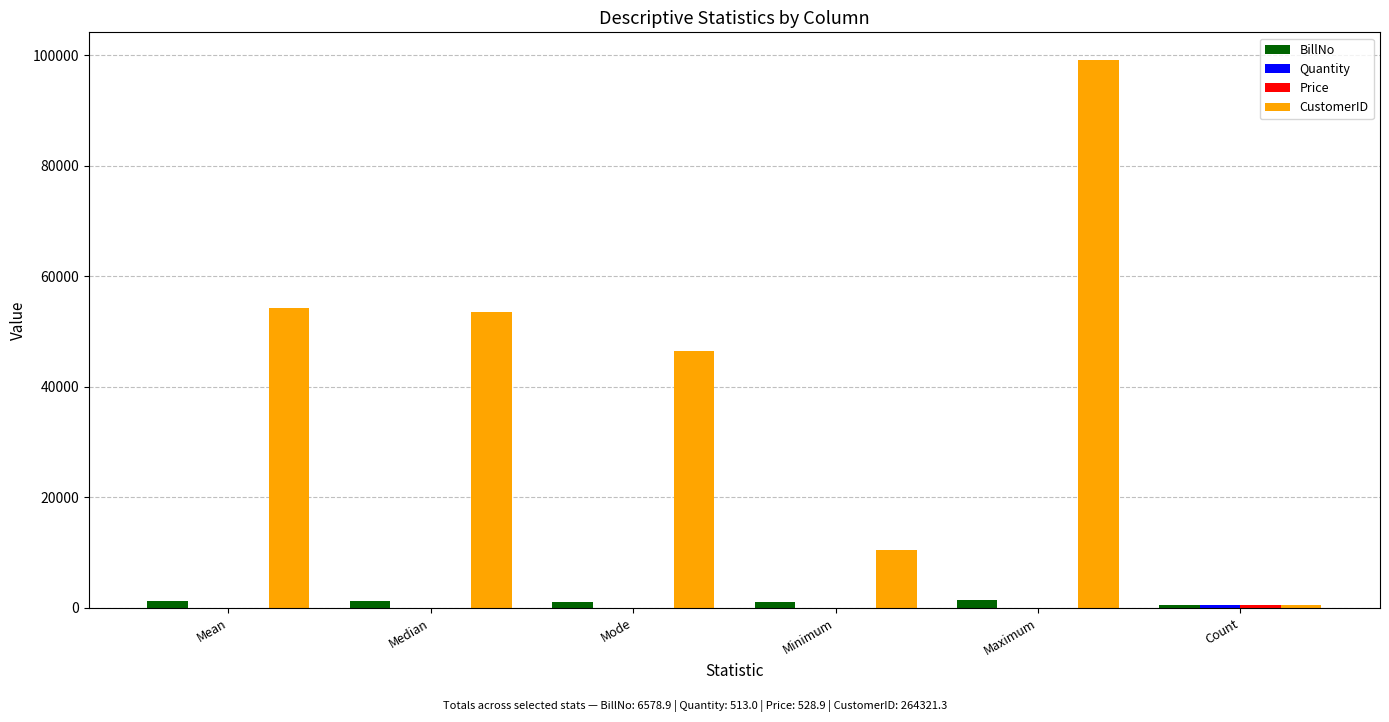

Which series has the largest range (max minus min)?

CustomerID